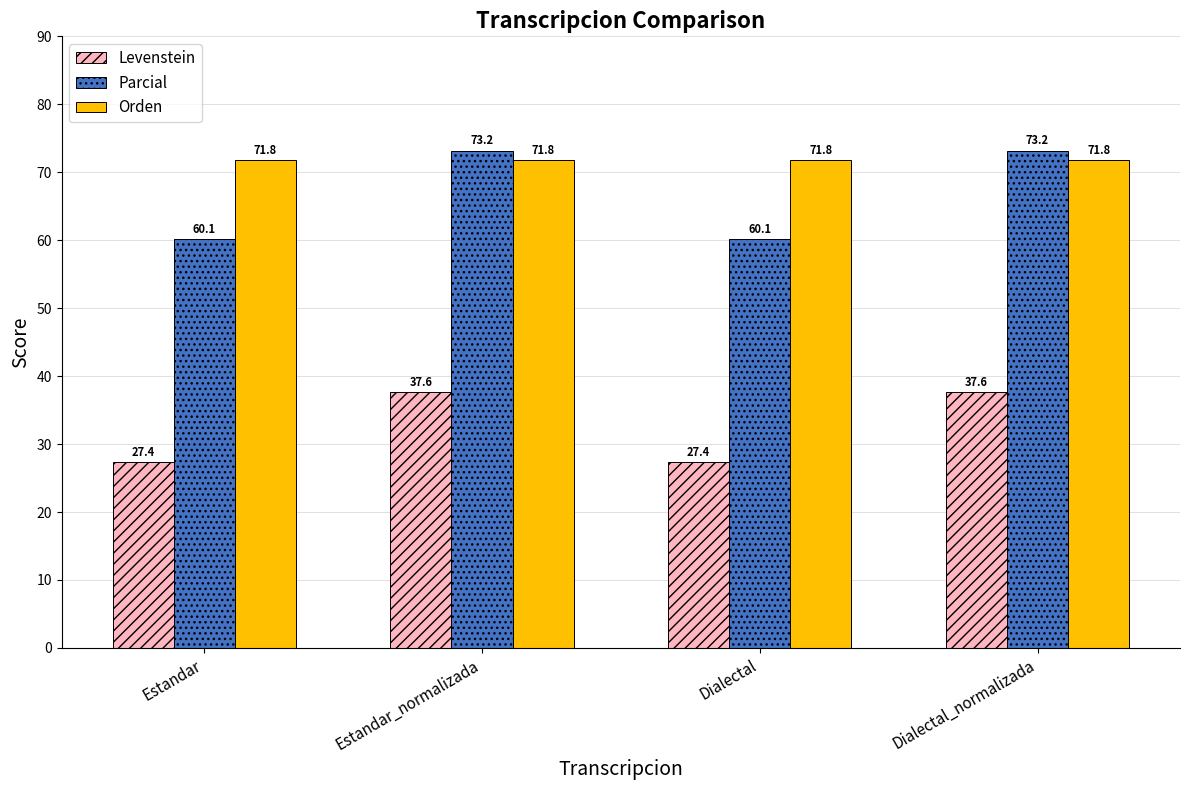

What is the average value of the Levenstein series?

32.5